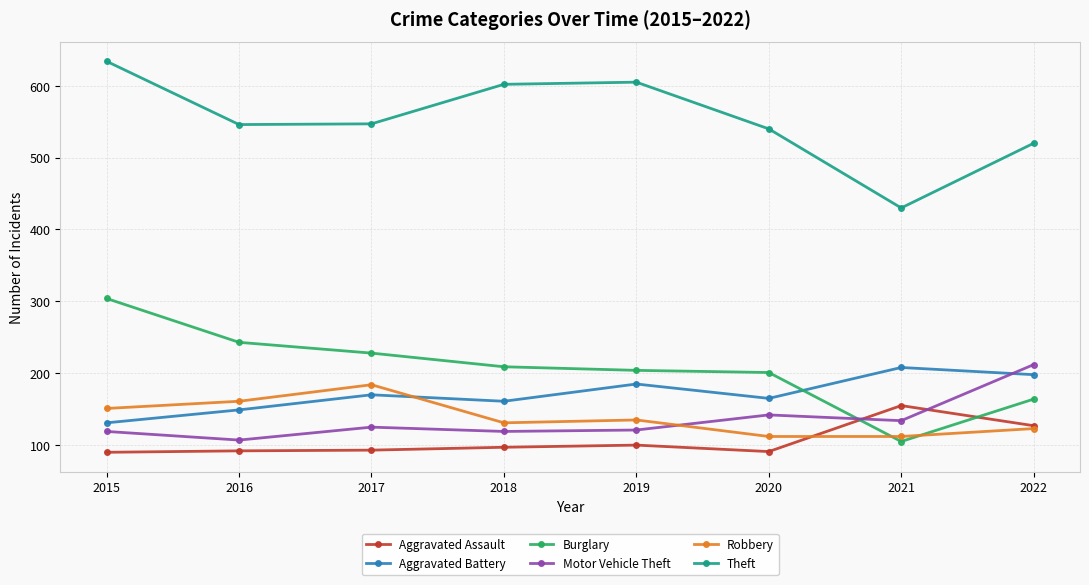

Where does the Theft series first go above 547?

2015